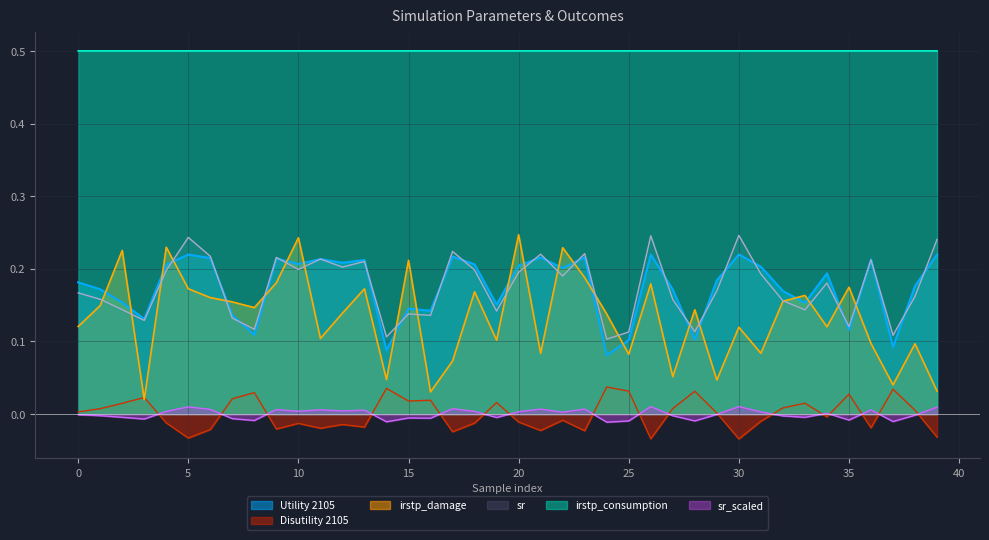

In sr, how many points are lower than both neighbors (excluding endpoints)?

13